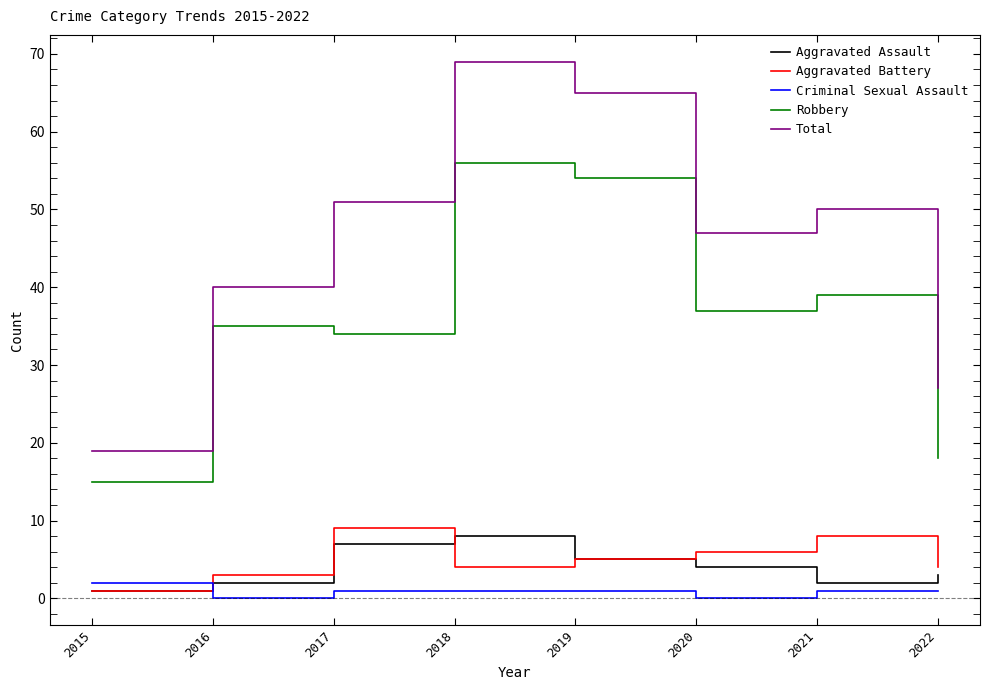

What value does the Aggravated Assault series have at 2017?

7